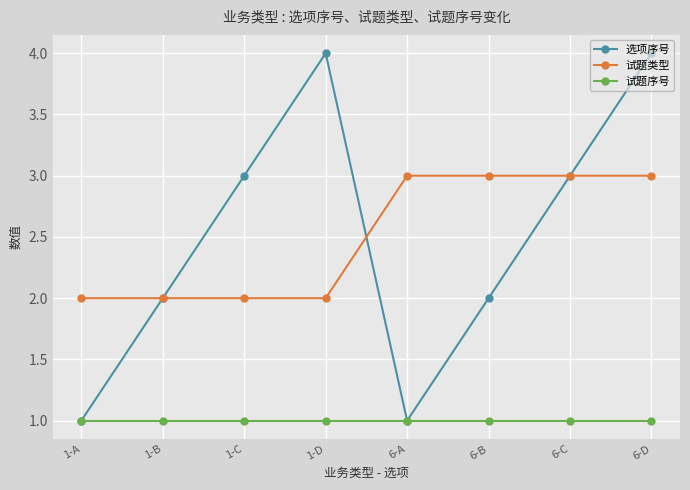

True or false: 试题类型 has a value of 1 at 6-A.

False